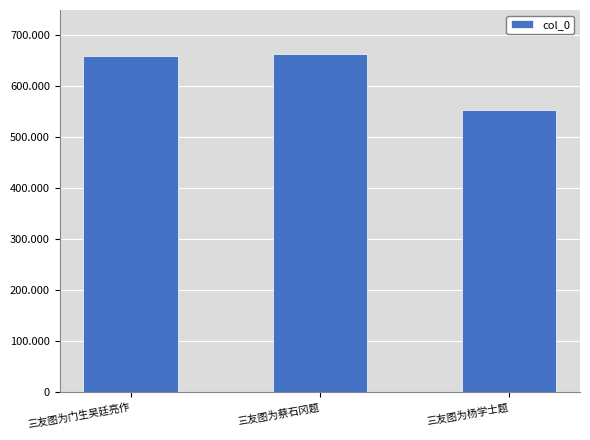

List the labels in order of value, smallest first.

三友图为杨学士题, 三友图为门生吴廷亮作, 三友图为蔡石冈题